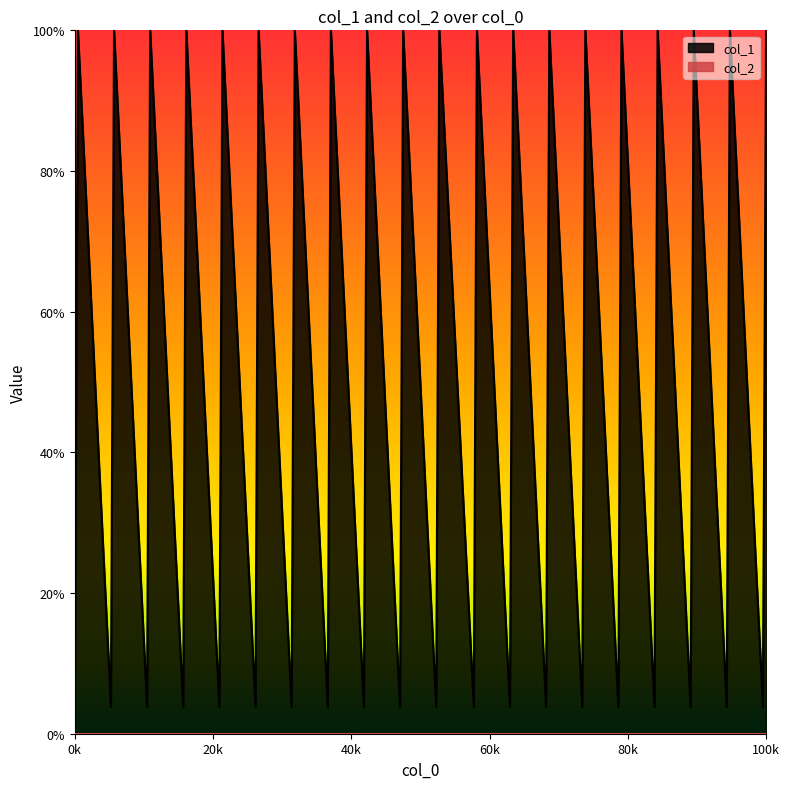

True or false: the data shows 5.8 at 1382668334.

False